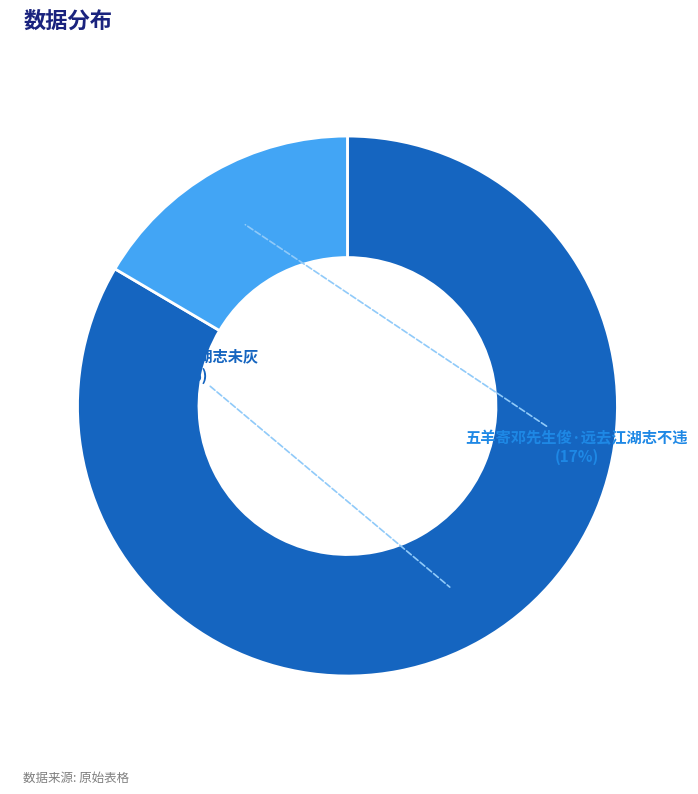

To the nearest percent, what is the average slice percentage?

50%